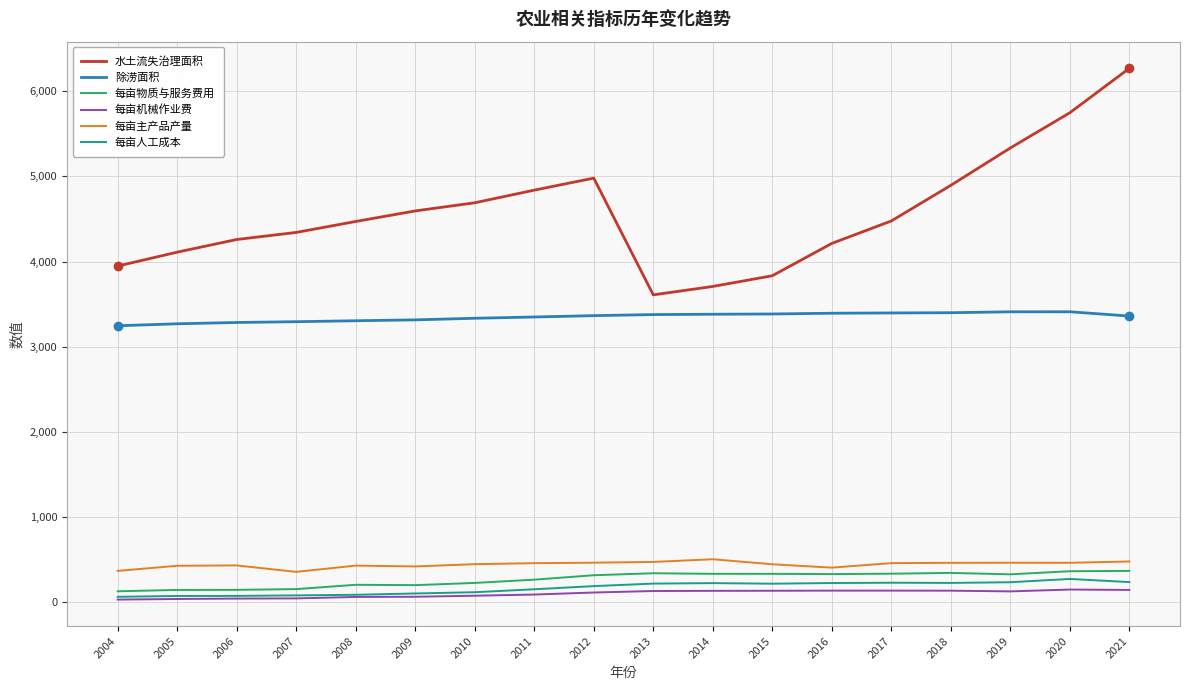

At which category does the chart reach its peak across all series?

2021